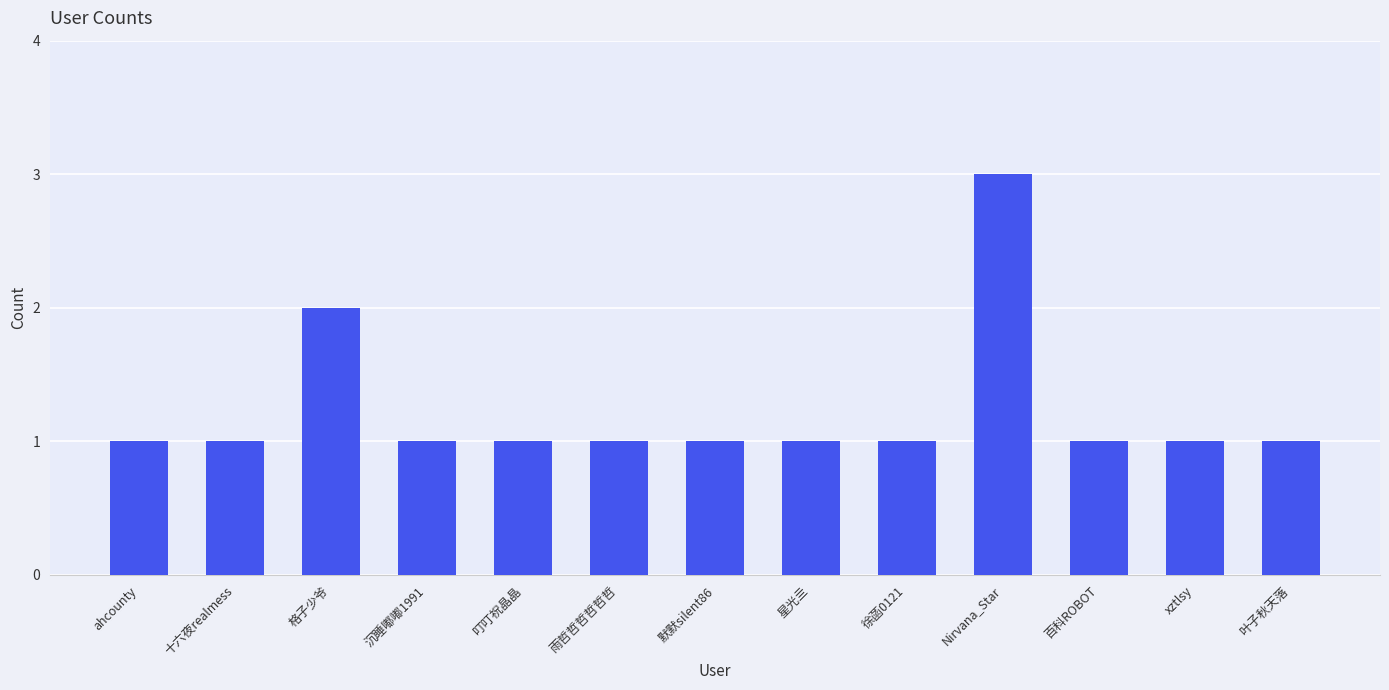

What is the maximum value shown in the chart?

3